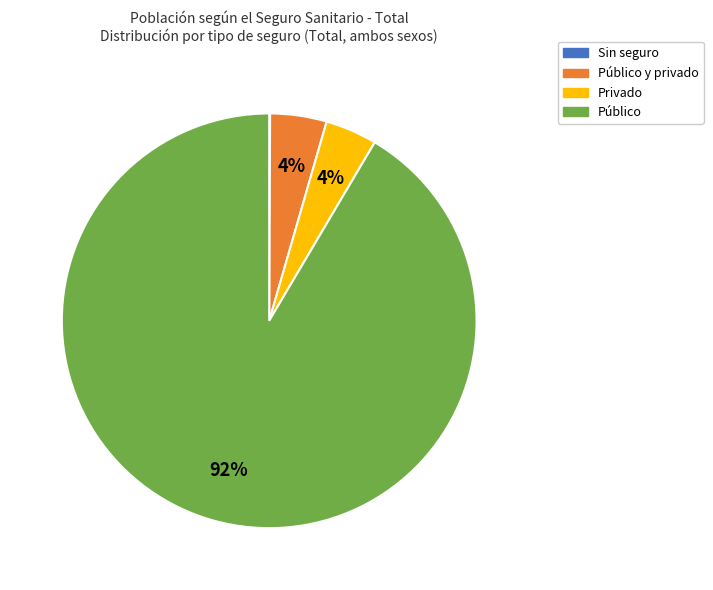

True or false: Público y privado accounts for 12% of the total.

False